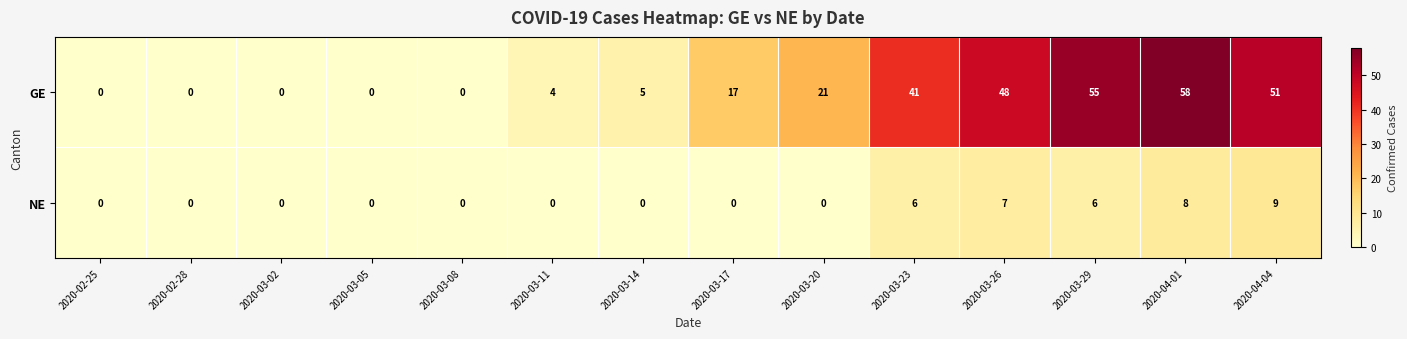

How many series are shown in this chart?

2